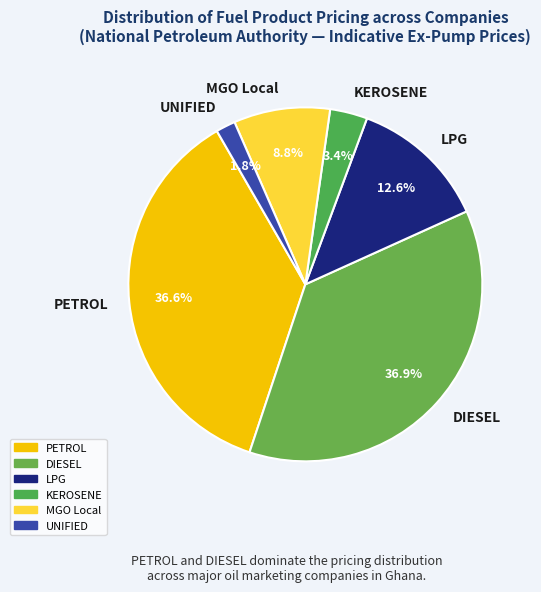

How many slices are in this pie chart?

6